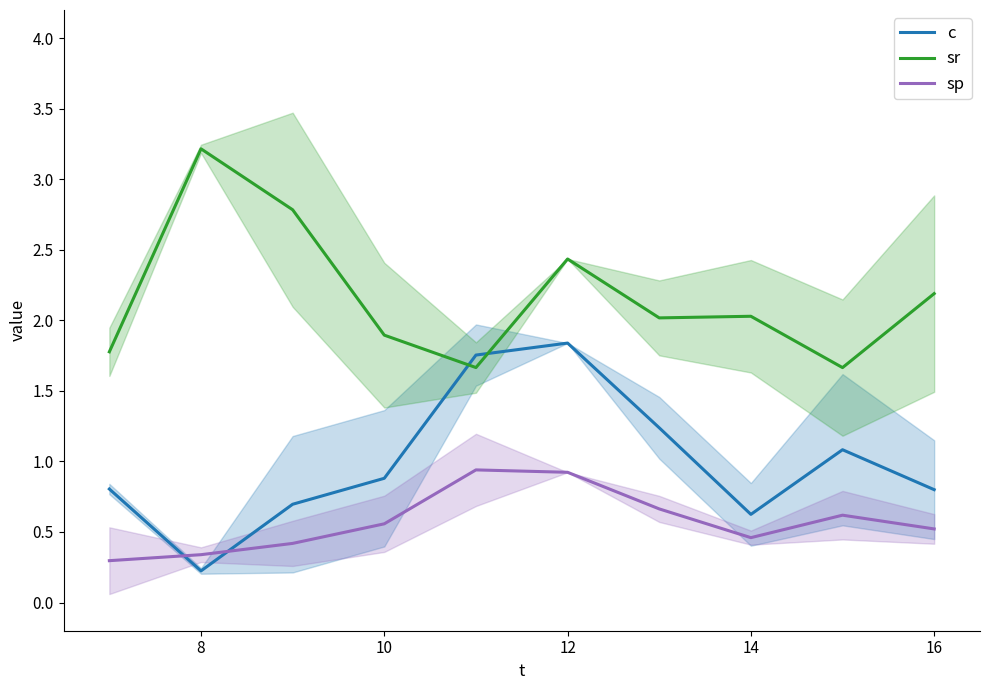

How many lines are shown in the chart?

3